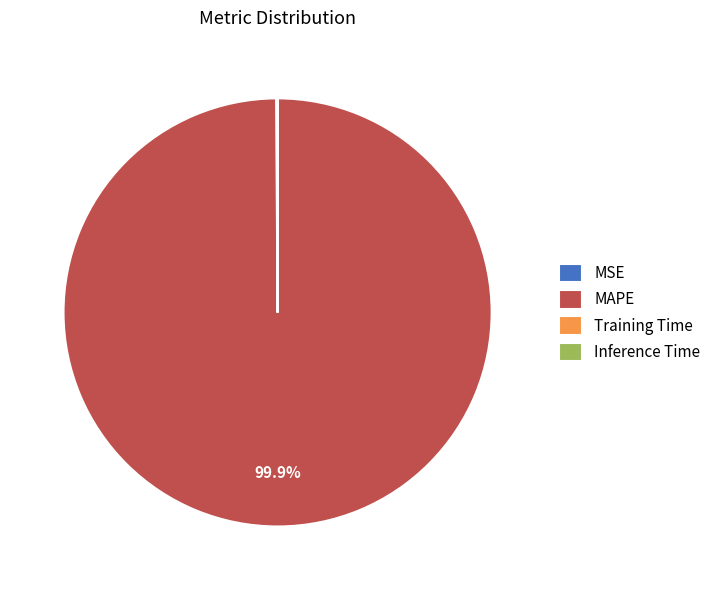

Which category has the biggest portion of the pie?

MAPE